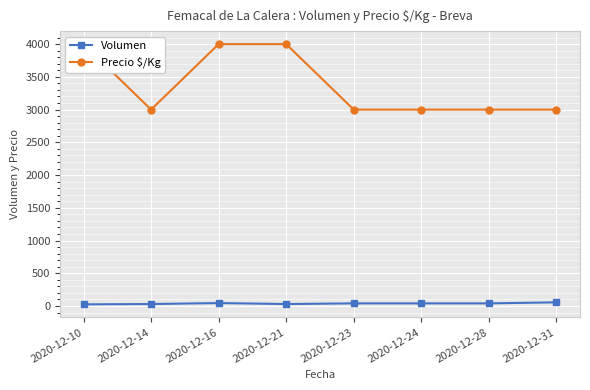

Reading right to left, transcribe all the data shown in this chart.

Volumen: 2020-12-31=56	2020-12-28=40	2020-12-24=40	2020-12-23=40	2020-12-21=30	2020-12-16=45	2020-12-14=30	2020-12-10=25
Precio $/Kg: 2020-12-31=3000	2020-12-28=3000	2020-12-24=3000	2020-12-23=3000	2020-12-21=4000	2020-12-16=4000	2020-12-14=3000	2020-12-10=4000